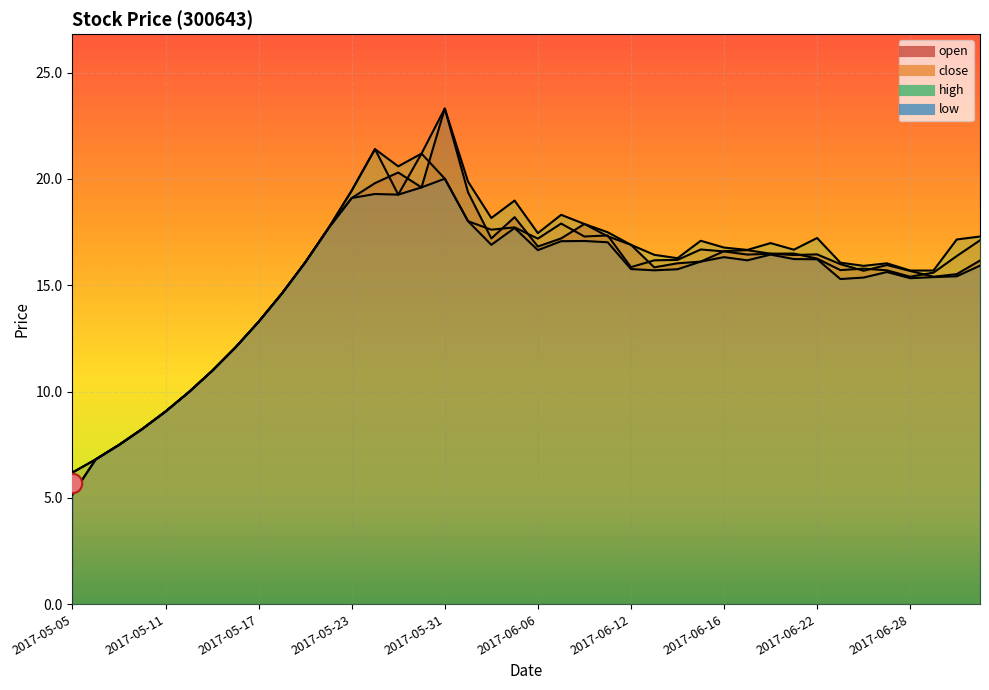

Reading left to right, transcribe all the data shown in this chart.

open: 2017-05-05=5.2	2017-05-08=6.8	2017-05-09=7.5	2017-05-10=8.2	2017-05-11=9.1	2017-05-12=10.0	2017-05-15=11.0	2017-05-16=12.1	2017-05-17=13.3	2017-05-18=14.6	2017-05-19=16.1	2017-05-22=17.7	2017-05-23=19.1	2017-05-24=19.8	2017-05-25=20.3	2017-05-26=19.6	2017-05-31=23.3	2017-06-01=19.4	2017-06-02=17.2	2017-06-05=18.2	2017-06-06=16.8	2017-06-07=17.2	2017-06-08=17.9	2017-06-09=17.3	2017-06-12=16.9	2017-06-13=15.8	2017-06-14=16.0	2017-06-15=16.1	2017-06-16=16.6	2017-06-19=16.6	2017-06-20=16.5	2017-06-21=16.4	2017-06-22=16.4	2017-06-23=16.0	2017-06-26=15.7	2017-06-27=15.9	2017-06-28=15.7	2017-06-29=15.4	2017-06-30=15.5	2017-07-03=16.2
close: 2017-05-05=6.2	2017-05-08=6.8	2017-05-09=7.5	2017-05-10=8.2	2017-05-11=9.1	2017-05-12=10.0	2017-05-15=11.0	2017-05-16=12.1	2017-05-17=13.3	2017-05-18=14.6	2017-05-19=16.1	2017-05-22=17.7	2017-05-23=19.4	2017-05-24=21.4	2017-05-25=19.3	2017-05-26=21.2	2017-05-31=20.0	2017-06-01=18.0	2017-06-02=17.6	2017-06-05=17.7	2017-06-06=17.2	2017-06-07=17.9	2017-06-08=17.3	2017-06-09=17.3	2017-06-12=15.8	2017-06-13=16.2	2017-06-14=16.2	2017-06-15=16.7	2017-06-16=16.6	2017-06-19=16.4	2017-06-20=16.5	2017-06-21=16.5	2017-06-22=16.2	2017-06-23=15.7	2017-06-26=15.8	2017-06-27=15.7	2017-06-28=15.4	2017-06-29=15.6	2017-06-30=16.4	2017-07-03=17.1
high: 2017-05-05=6.2	2017-05-08=6.8	2017-05-09=7.5	2017-05-10=8.2	2017-05-11=9.1	2017-05-12=10.0	2017-05-15=11.0	2017-05-16=12.1	2017-05-17=13.3	2017-05-18=14.6	2017-05-19=16.1	2017-05-22=17.7	2017-05-23=19.4	2017-05-24=21.4	2017-05-25=20.6	2017-05-26=21.2	2017-05-31=23.3	2017-06-01=19.9	2017-06-02=18.2	2017-06-05=19.0	2017-06-06=17.4	2017-06-07=18.3	2017-06-08=17.9	2017-06-09=17.5	2017-06-12=16.9	2017-06-13=16.4	2017-06-14=16.3	2017-06-15=17.1	2017-06-16=16.8	2017-06-19=16.7	2017-06-20=17.0	2017-06-21=16.7	2017-06-22=17.2	2017-06-23=16.1	2017-06-26=15.9	2017-06-27=16.0	2017-06-28=15.7	2017-06-29=15.7	2017-06-30=17.1	2017-07-03=17.3
low: 2017-05-05=5.2	2017-05-08=6.8	2017-05-09=7.5	2017-05-10=8.2	2017-05-11=9.1	2017-05-12=10.0	2017-05-15=11.0	2017-05-16=12.1	2017-05-17=13.3	2017-05-18=14.6	2017-05-19=16.1	2017-05-22=17.7	2017-05-23=19.1	2017-05-24=19.3	2017-05-25=19.3	2017-05-26=19.6	2017-05-31=20.0	2017-06-01=18.0	2017-06-02=16.9	2017-06-05=17.7	2017-06-06=16.6	2017-06-07=17.1	2017-06-08=17.1	2017-06-09=17.0	2017-06-12=15.8	2017-06-13=15.7	2017-06-14=15.8	2017-06-15=16.1	2017-06-16=16.3	2017-06-19=16.2	2017-06-20=16.4	2017-06-21=16.2	2017-06-22=16.2	2017-06-23=15.3	2017-06-26=15.4	2017-06-27=15.6	2017-06-28=15.3	2017-06-29=15.4	2017-06-30=15.4	2017-07-03=15.9